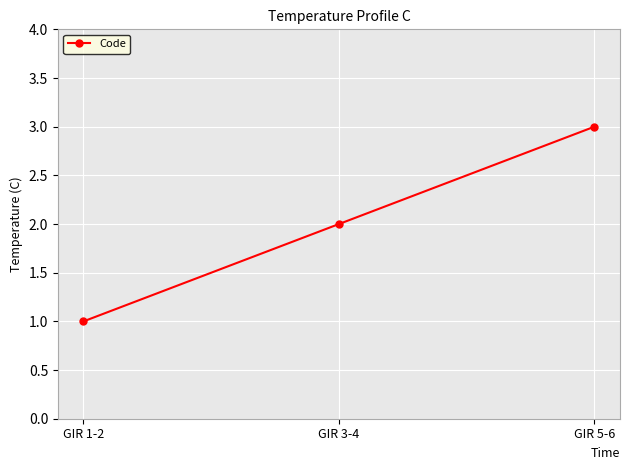

The value at GIR 3-4 is 2. True or false?

True